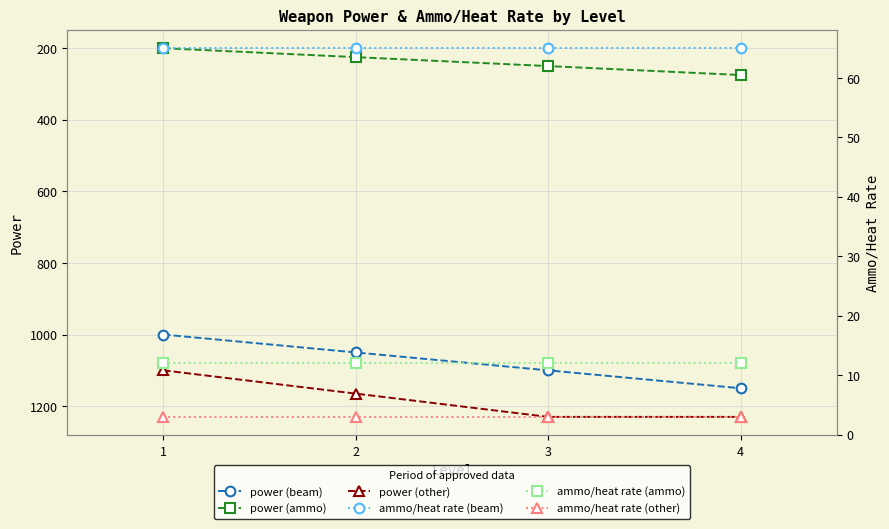

At which label does power (beam) first exceed 1100?

4